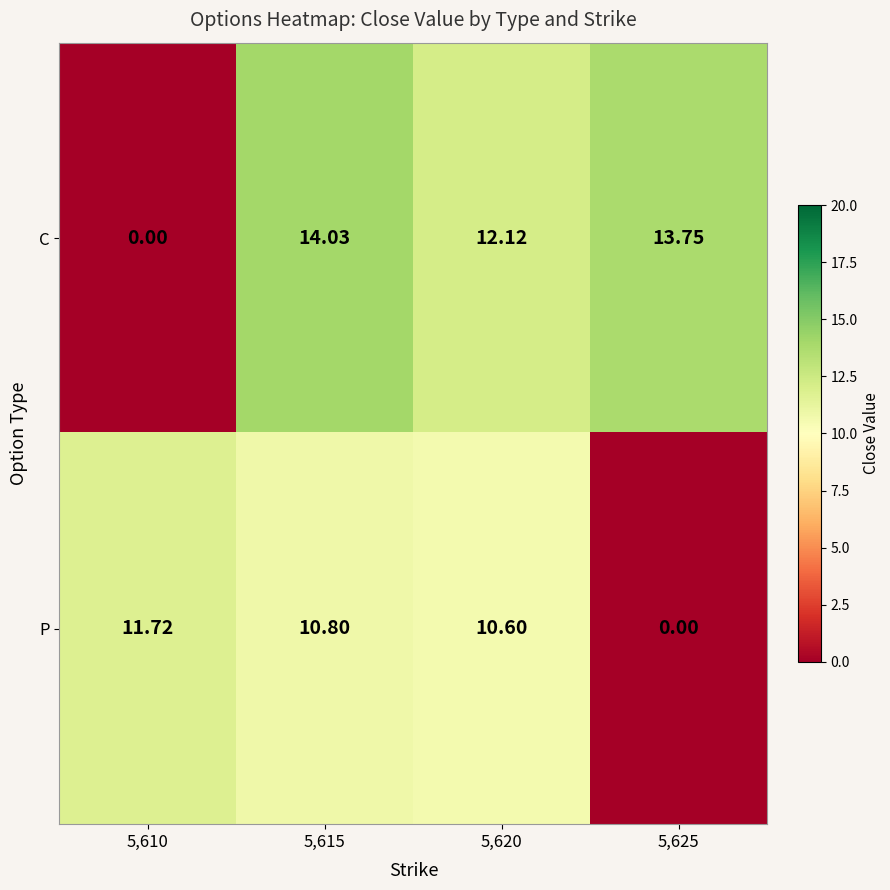

List the series in order of their overall mean, highest first.

C, P